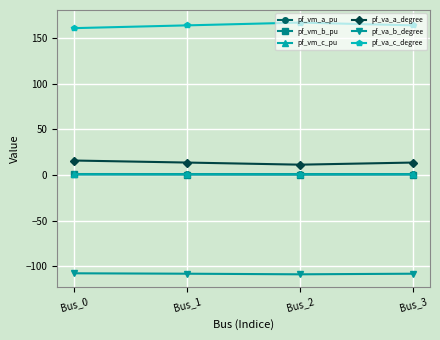

Count the number of data series in this chart.

6